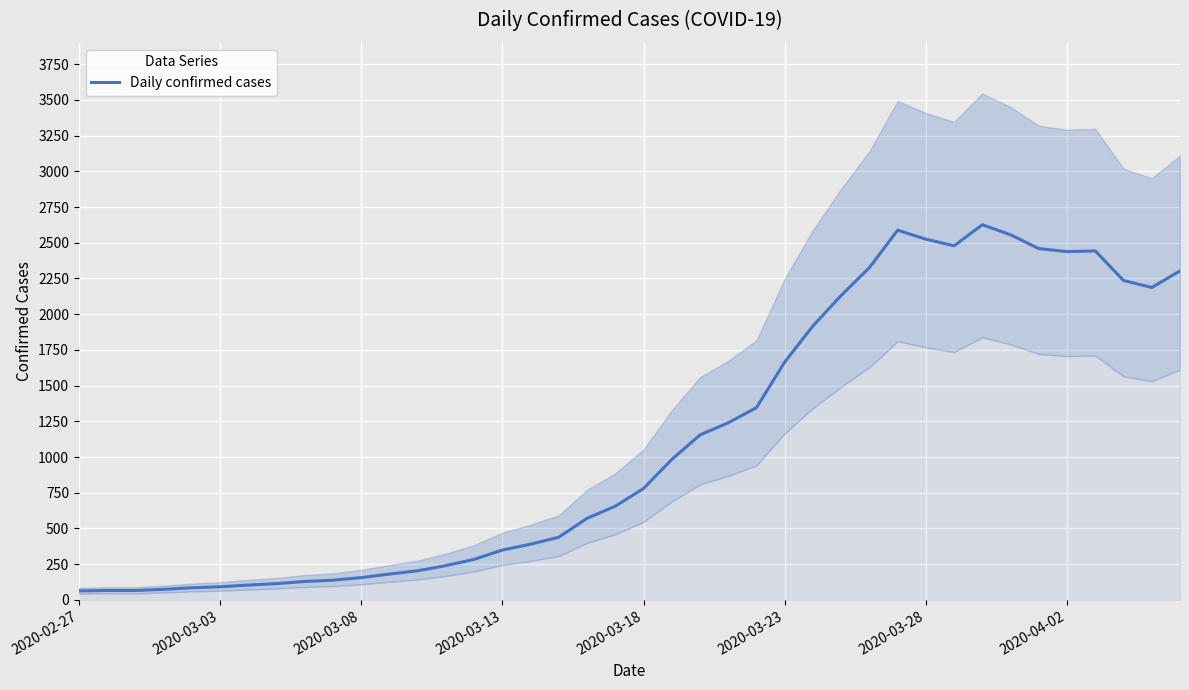

How many lines are shown in the chart?

1